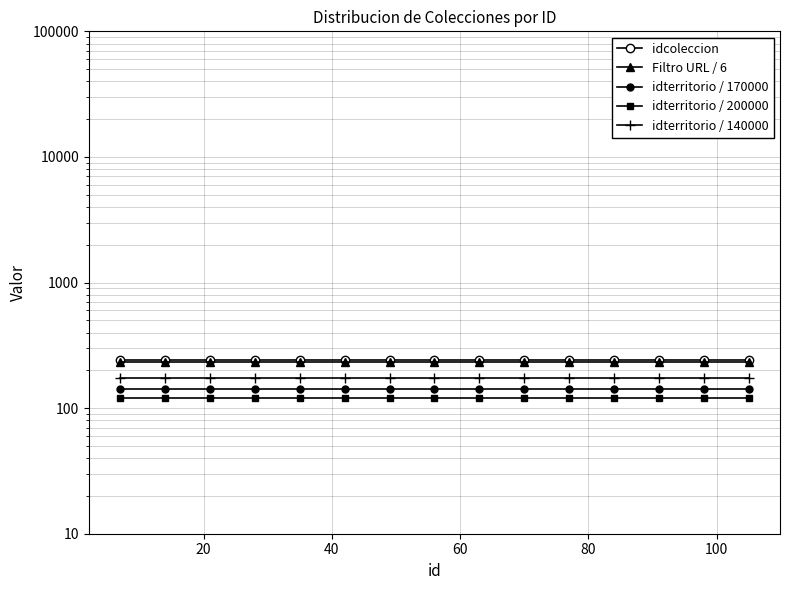

What is the approximate value of idterritorio / 140000 at 120?

172.2